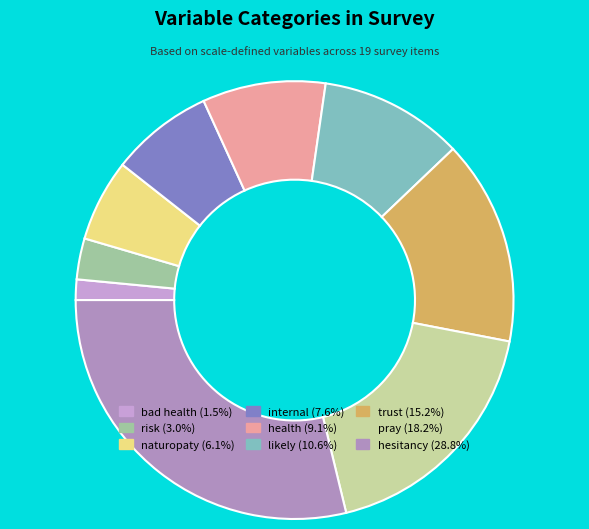

How many segments does this pie chart have?

9